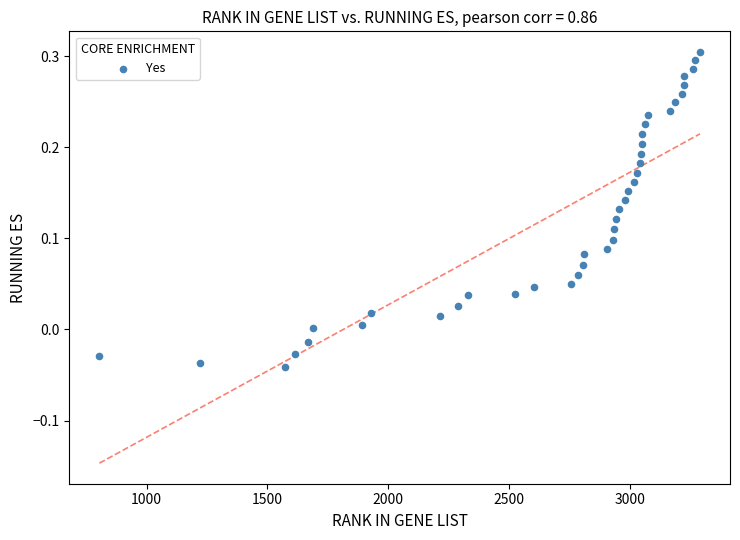

What is the range of X values (max minus min)?

2484.0